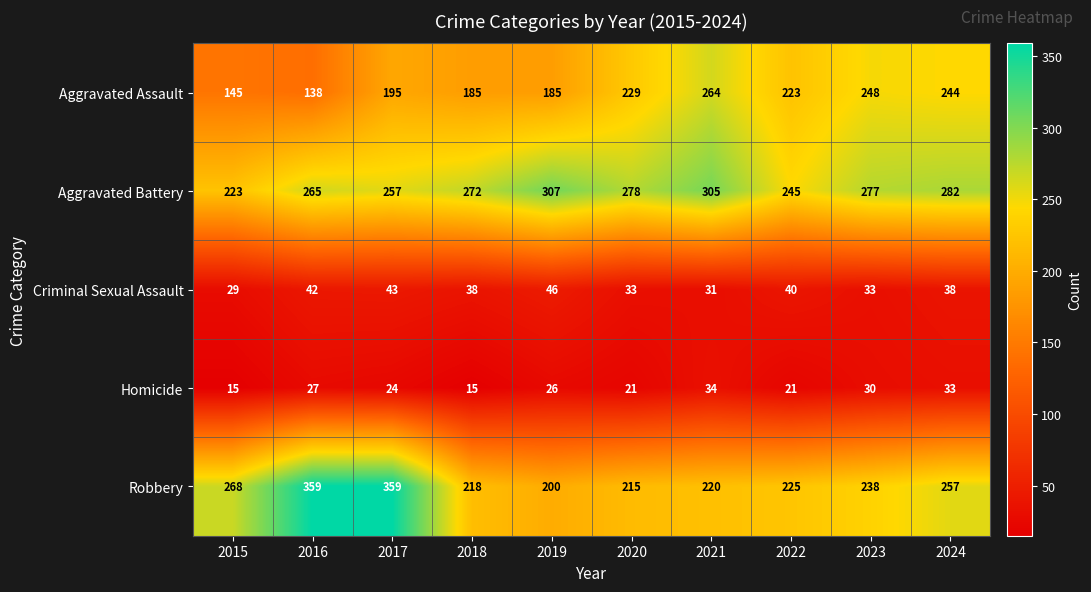

The Robbery series shows 176 at 2024. True or false?

False